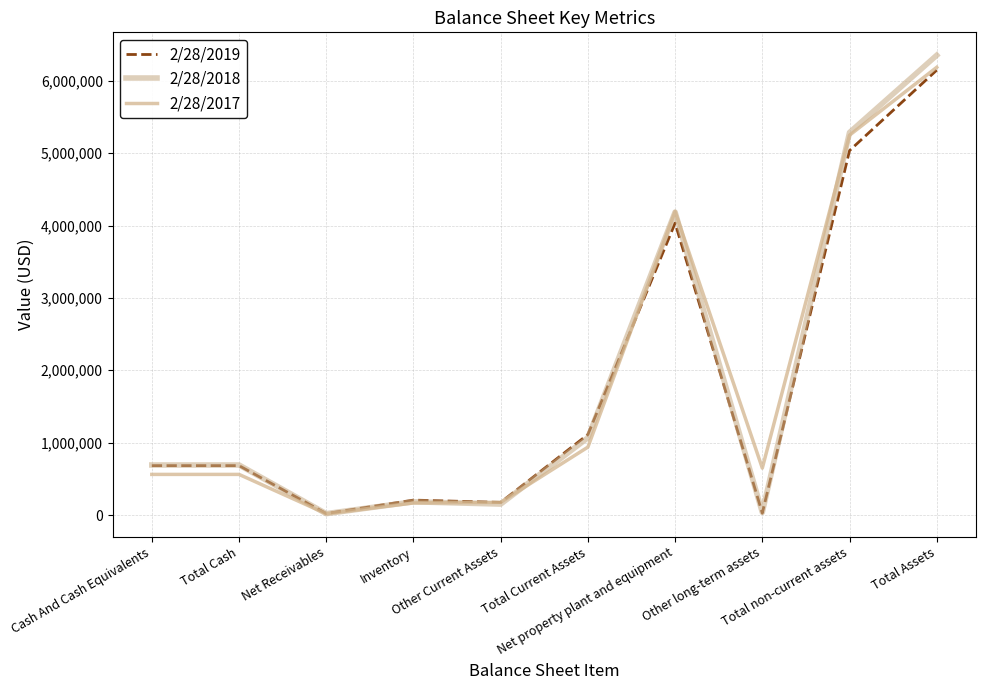

What is the sum of the 2/28/2019 values at Net property plant and equipment and Other long-term assets?

4060899